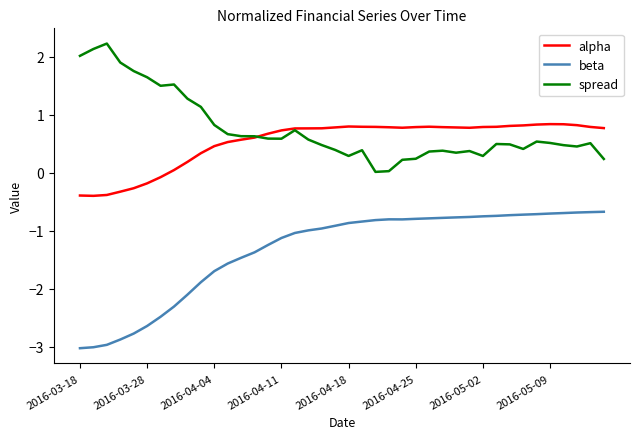

True or false: beta and spread cross at least once.

False